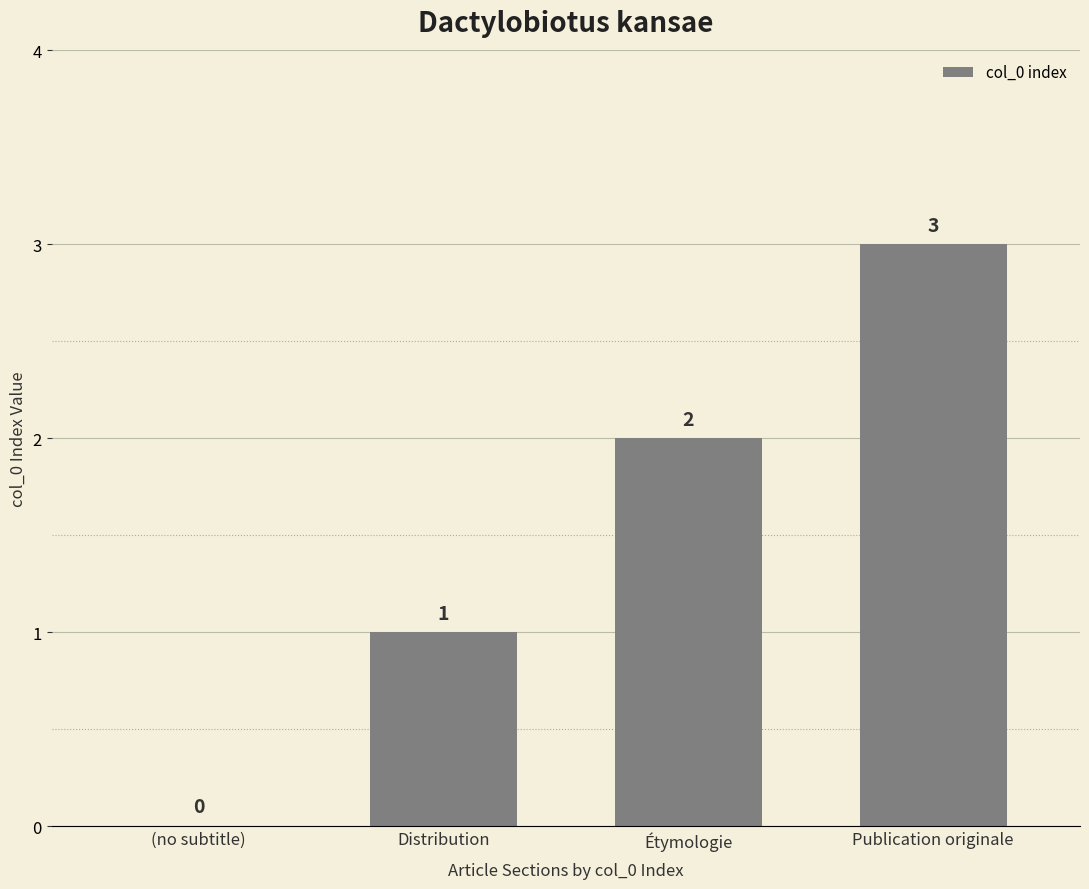

Reading left to right, transcribe all the data shown in this chart.

(no subtitle)=0	Distribution=1	Étymologie=2	Publication originale=3